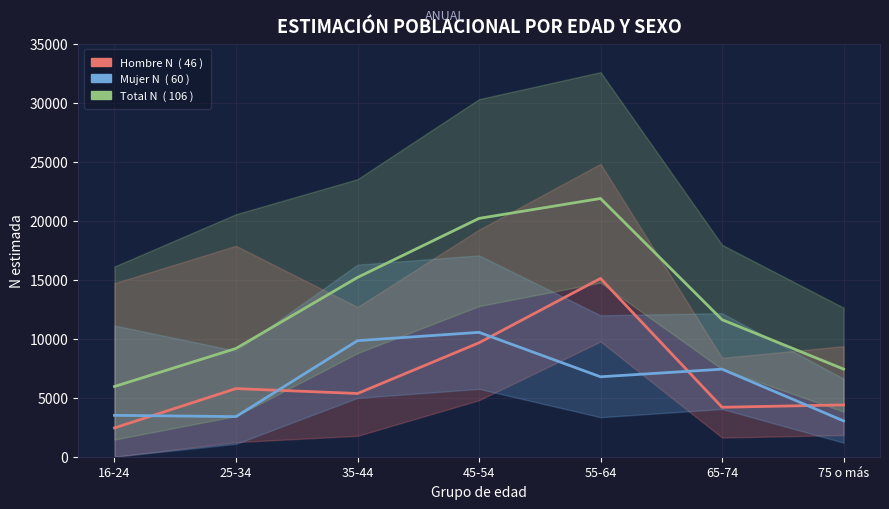

True or false: Total N and Mujer N intersect in this chart.

False